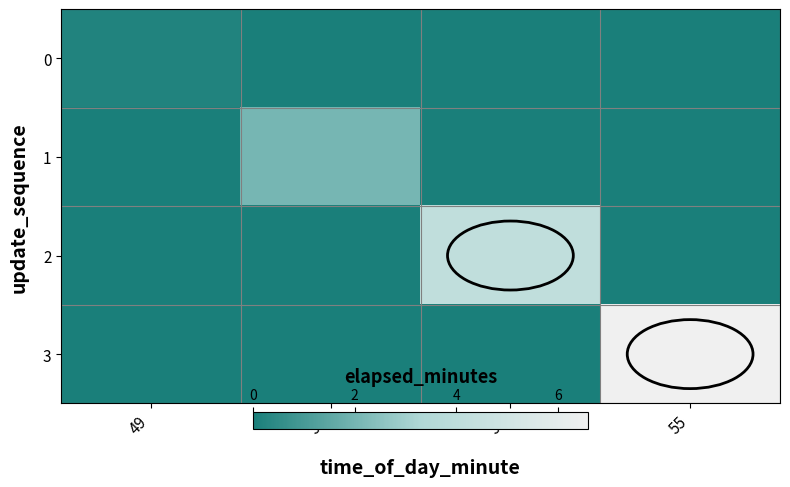

What is the total value across all series at 49?

0.2